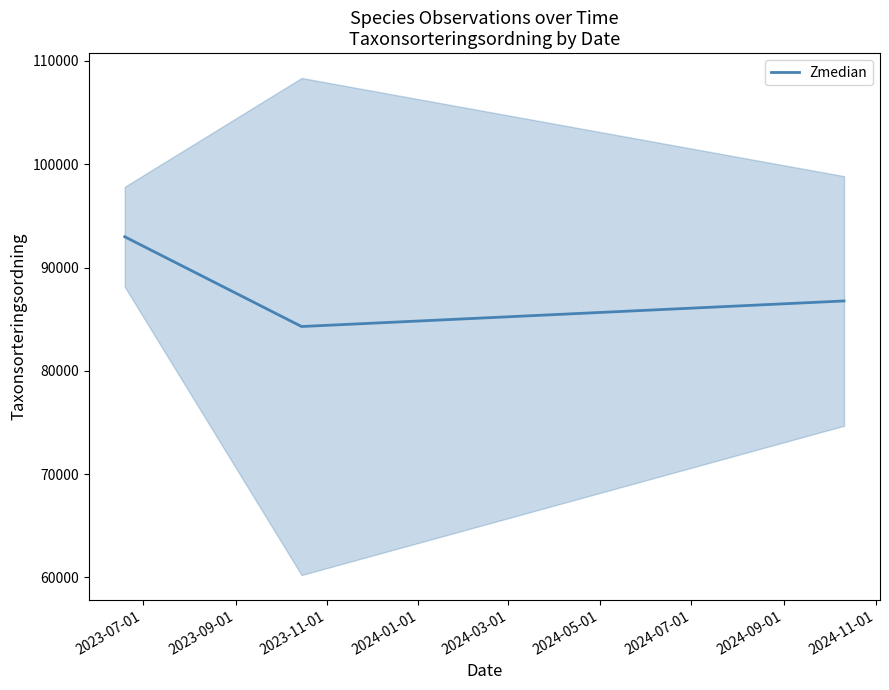

Reading right to left, list all the values displayed in this chart.

2023-11-01=86765.9	2023-09-01=84291.2	2023-07-01=92979.2